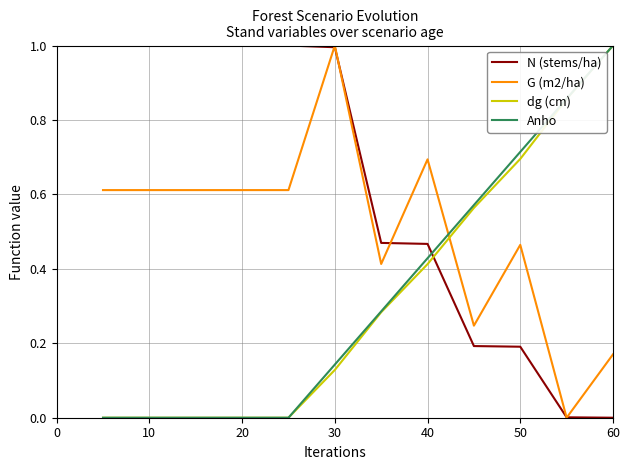

Which series has the largest total across all categories?

N (stems/ha)